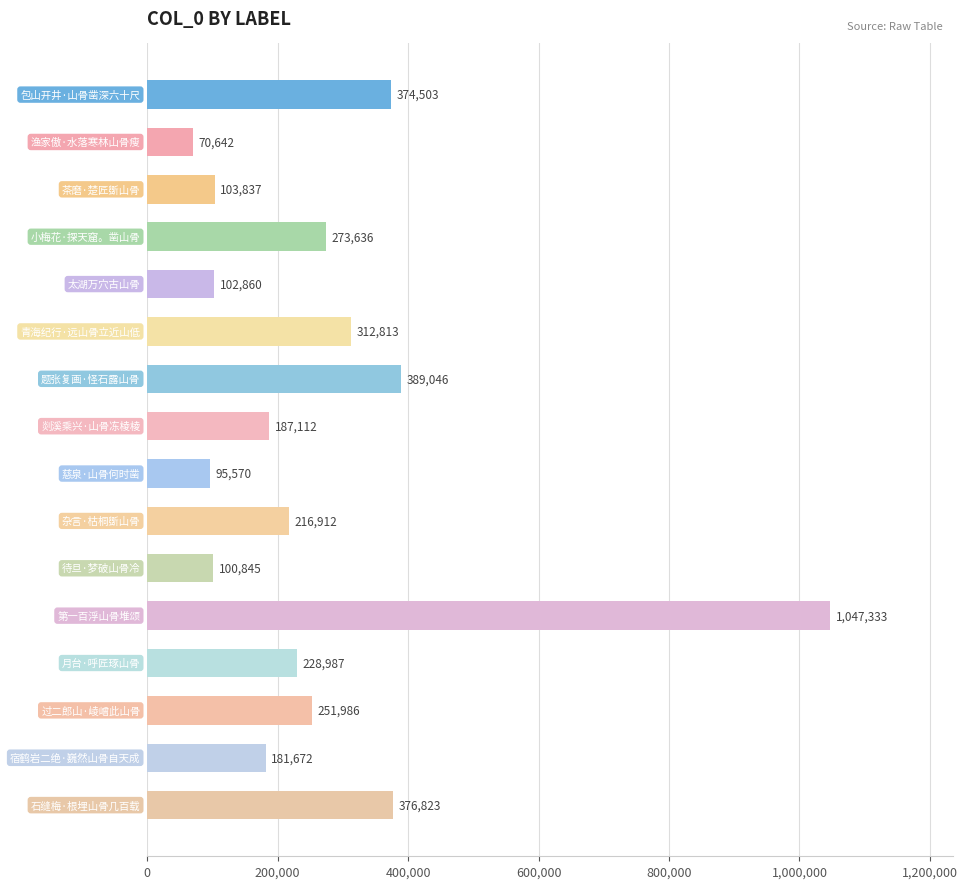

Reading top to bottom, what are all the values shown in this chart?

374503	70642	103837	273636	102860	312813	389046	187112	95570	216912	100845	1047333	228987	251986	181672	376823